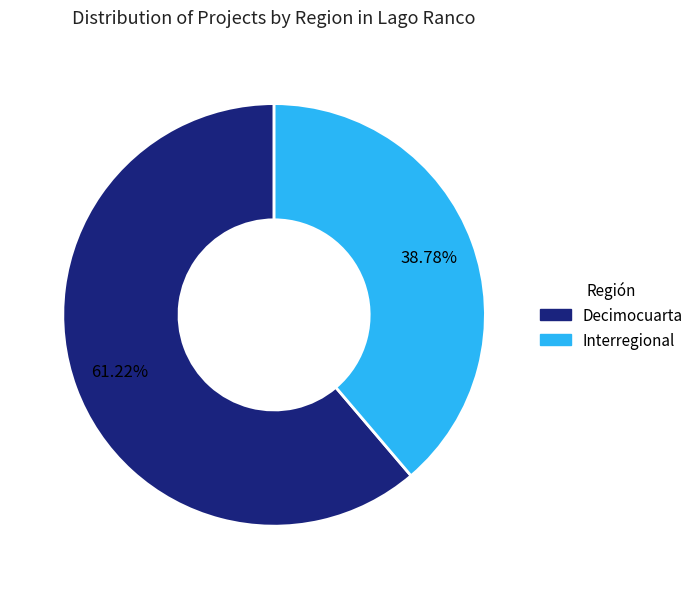

What percentage is the Interregional slice, to the nearest percent?

39%